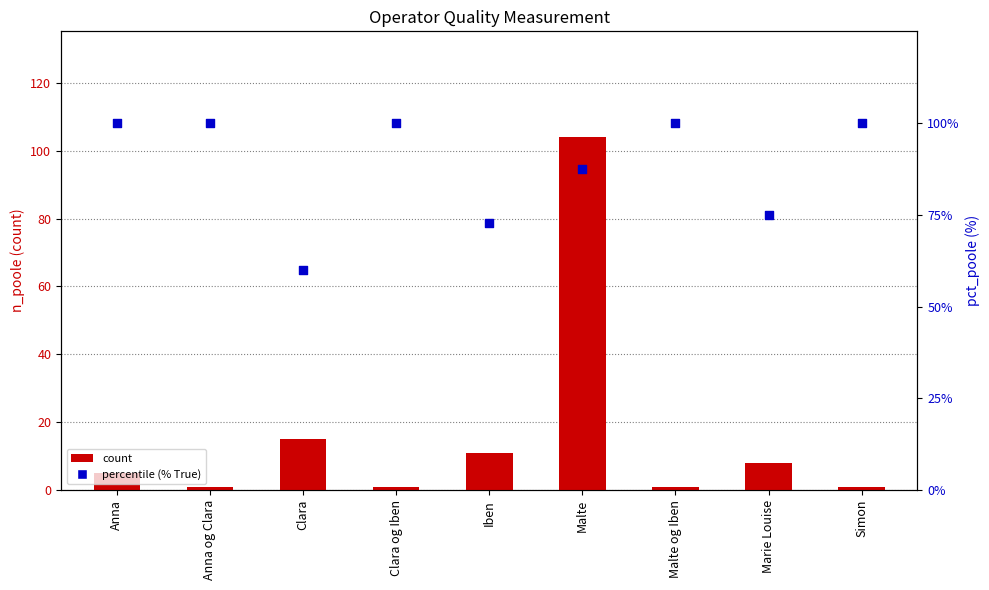

Which series contains the highest Y value?

count